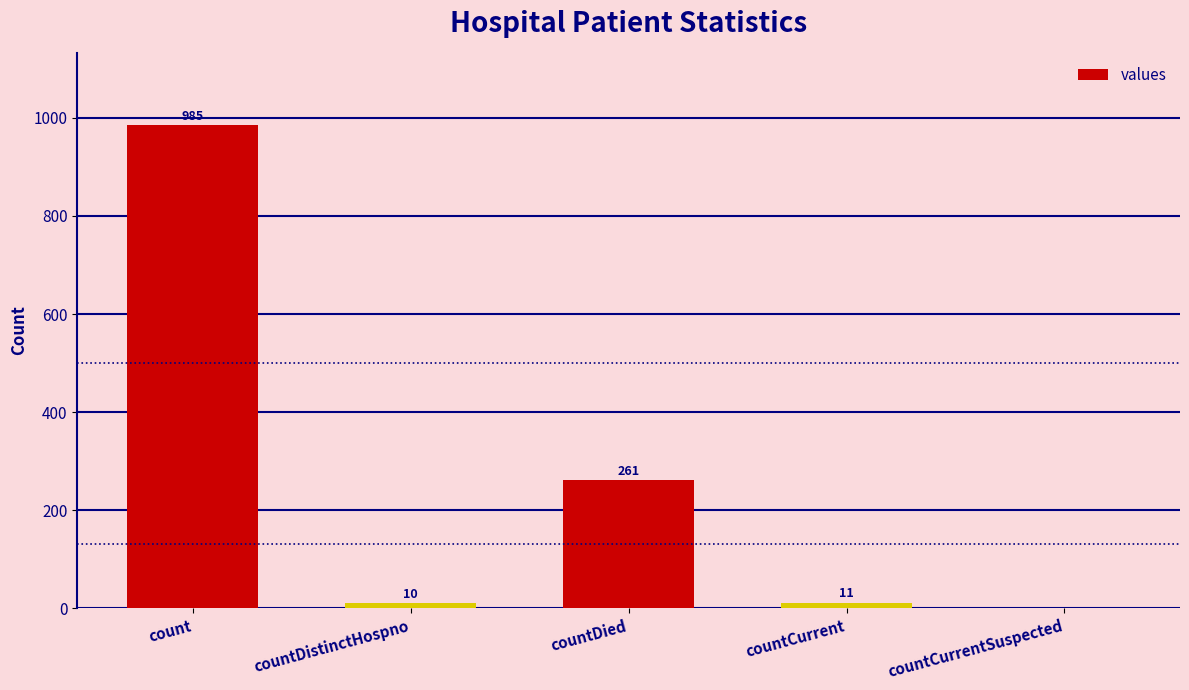

The value at countDied is 261. True or false?

True